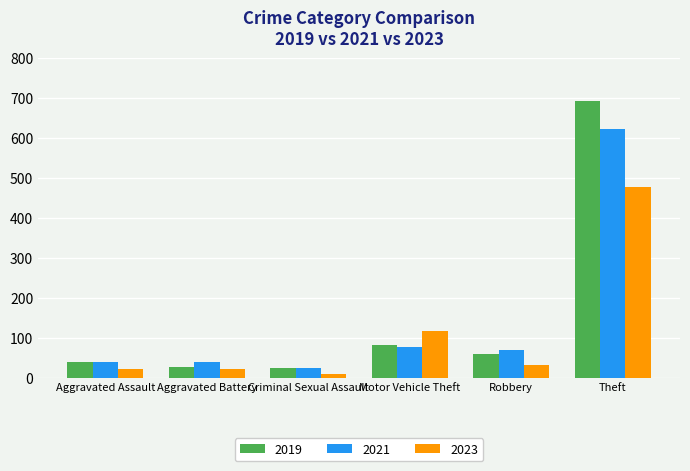

At which label is 2023 closest to 242?

Motor Vehicle Theft